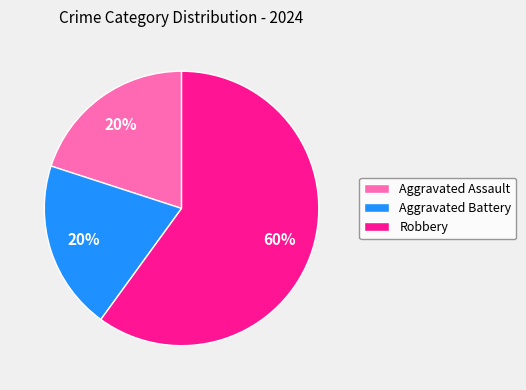

Which has a higher value, Robbery or Aggravated Battery?

Robbery